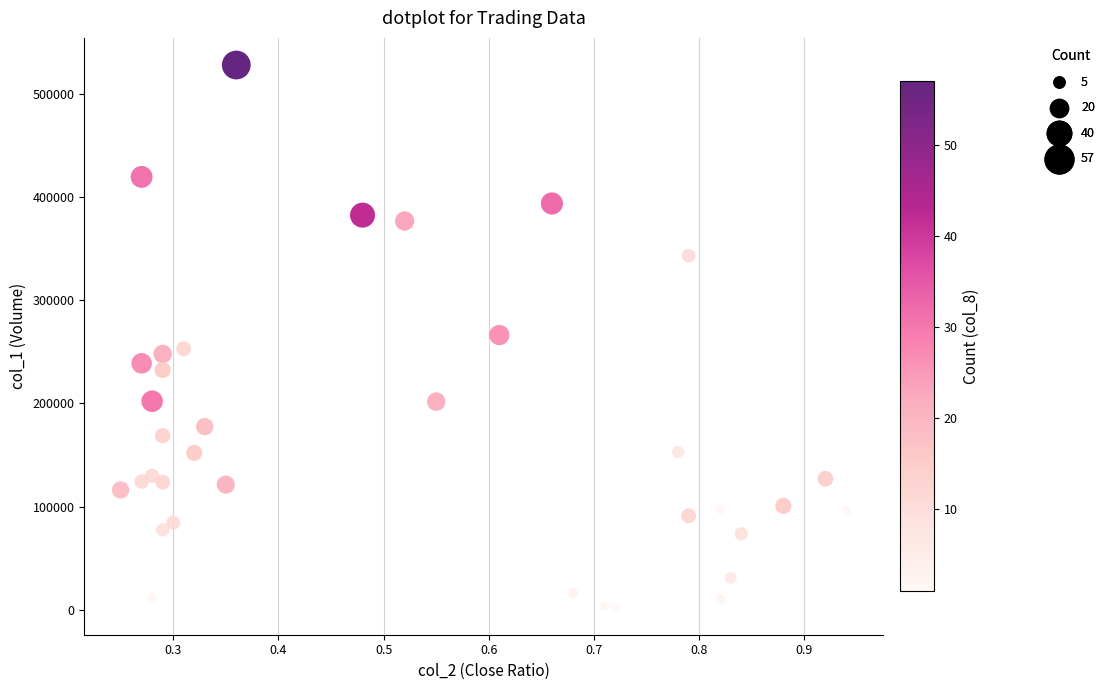

What is the range of Y values (max minus min)?

525890